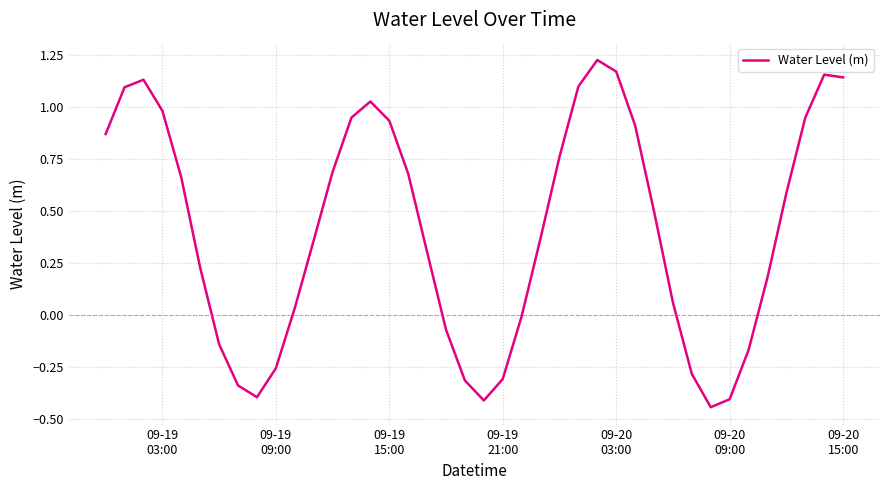

What is the difference between the second highest and minimum values?

1.6